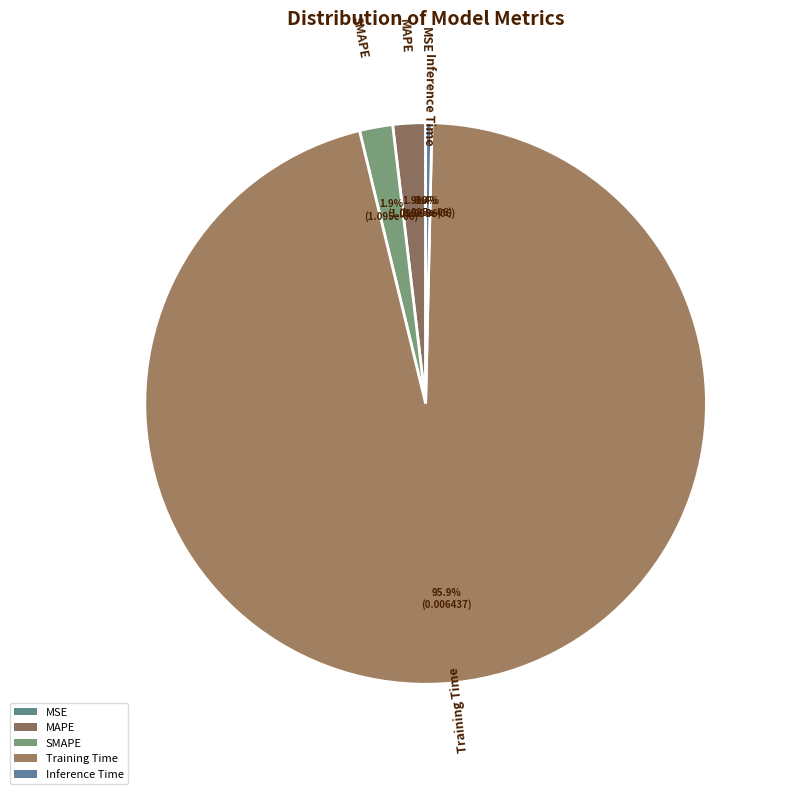

True or false: MSE accounts for 14% of the total.

False